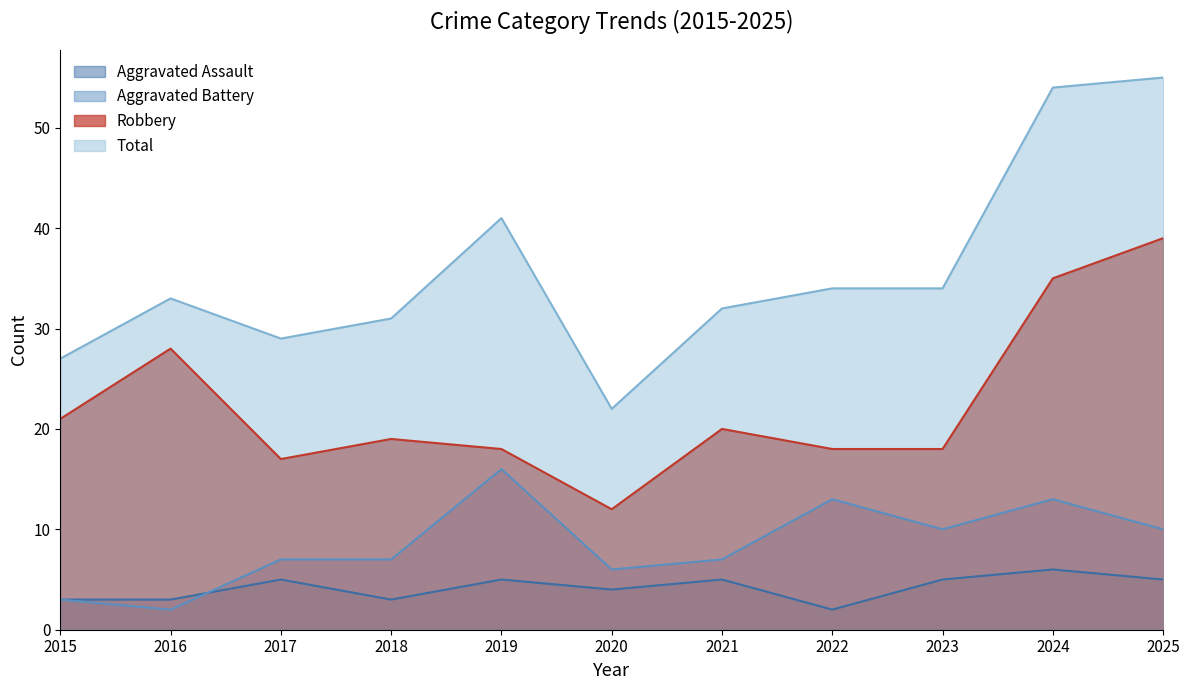

Count the Aggravated Assault values in the range 3 to 5.

9